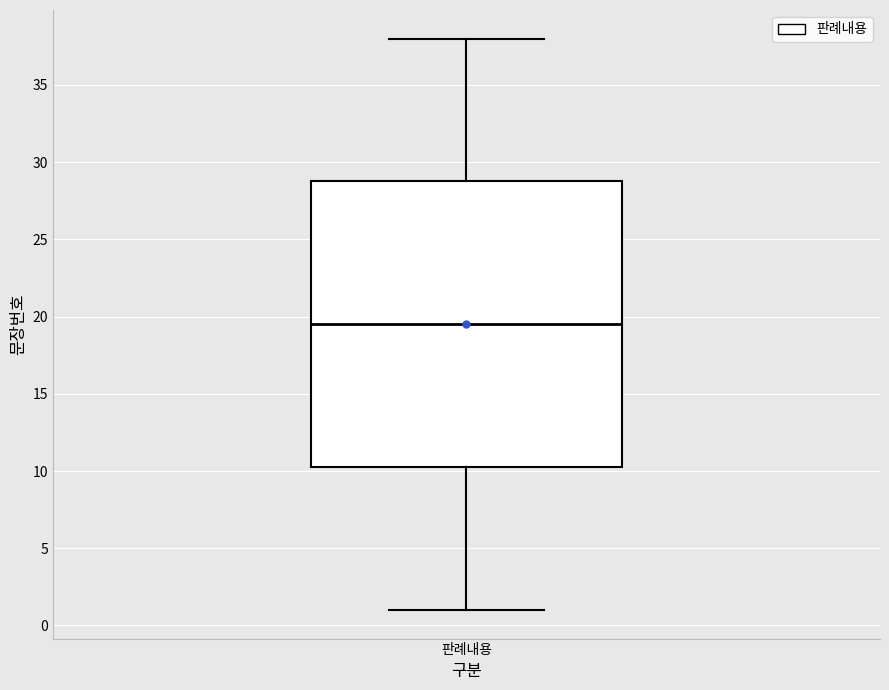

Transcribe this box plot: give where the median line is, the range the box spans, and where the two whiskers end, as read against the y-axis. The values are not printed on the chart, so give them approximately, as read against the axis.

median 19.5, box 10.5 to 29.0, whiskers 1.0 to 38.0